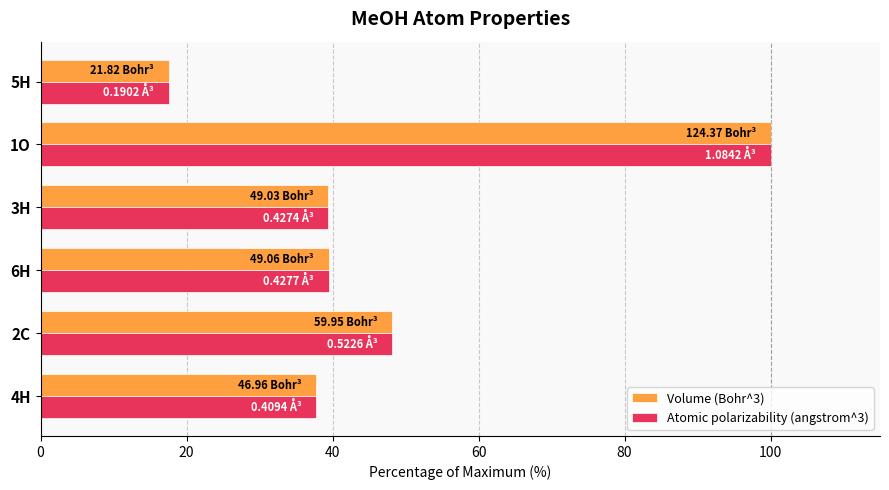

What is the difference between the maximum and second lowest values in the Atomic polarizability (angstrom^3) series?

62.2